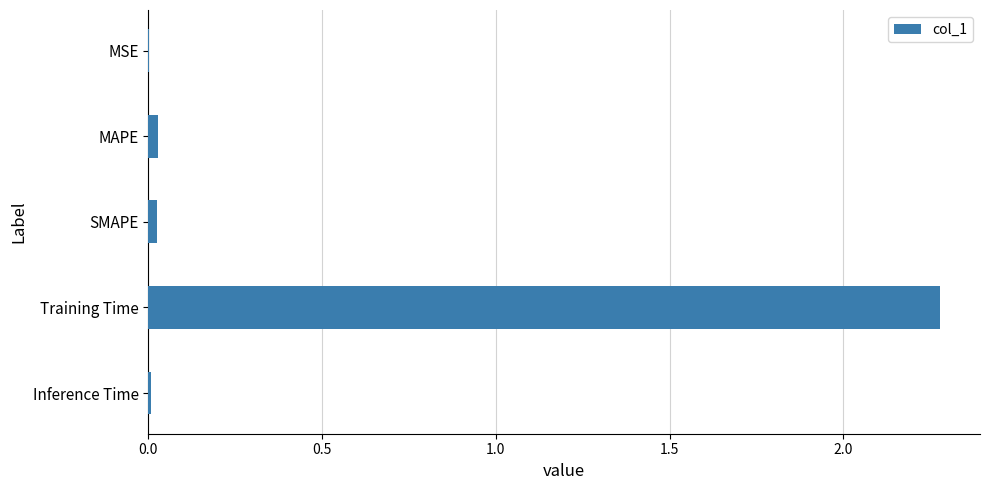

What is the sum of all values?

2.3